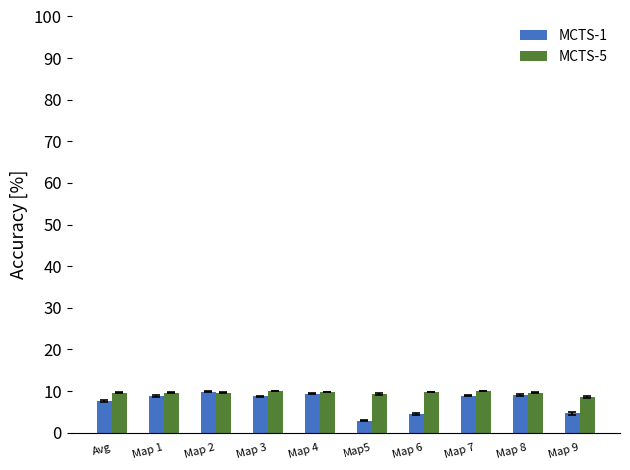

Which series changed the most between Avg and Map 9?

MCTS-1